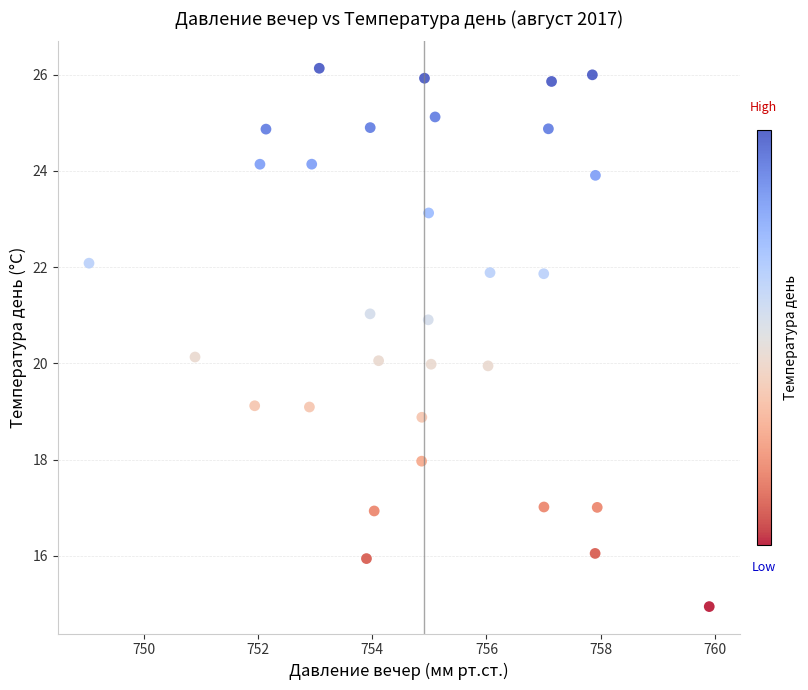

What is the range of X values (max minus min)?

10.9